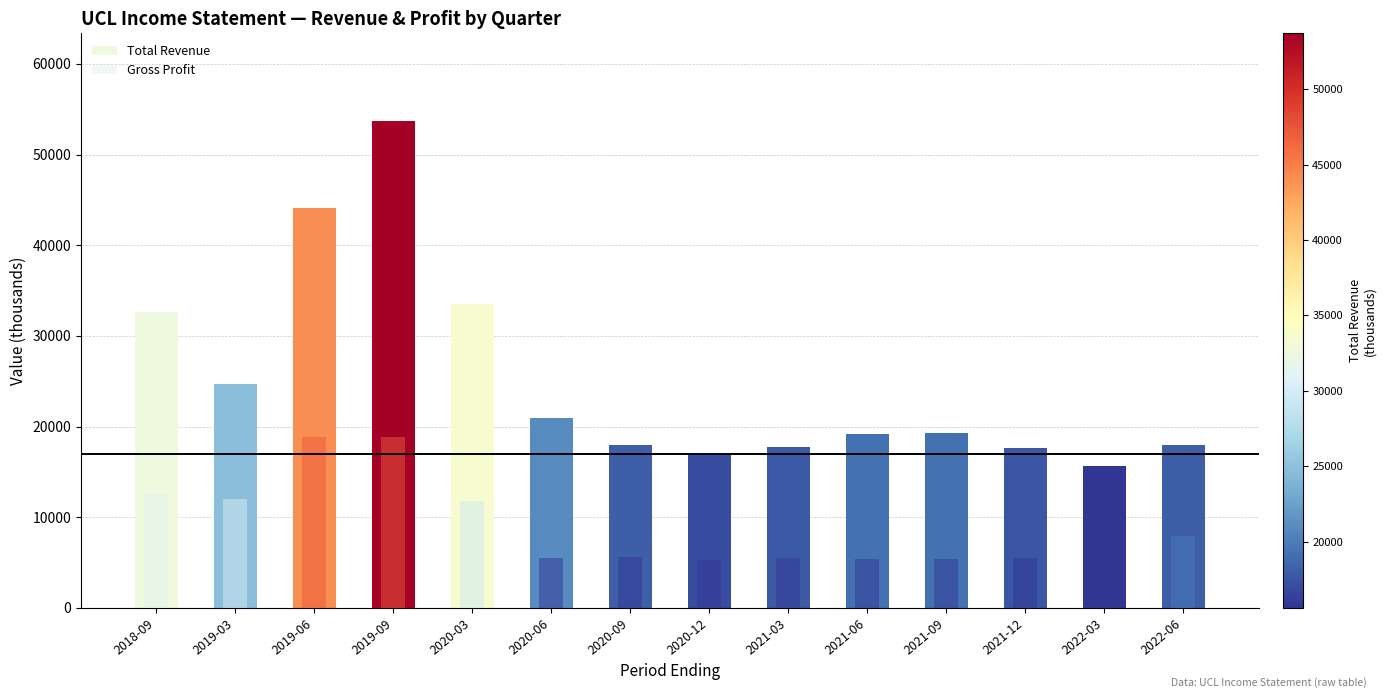

Which series has the largest total across all categories?

Total Revenue